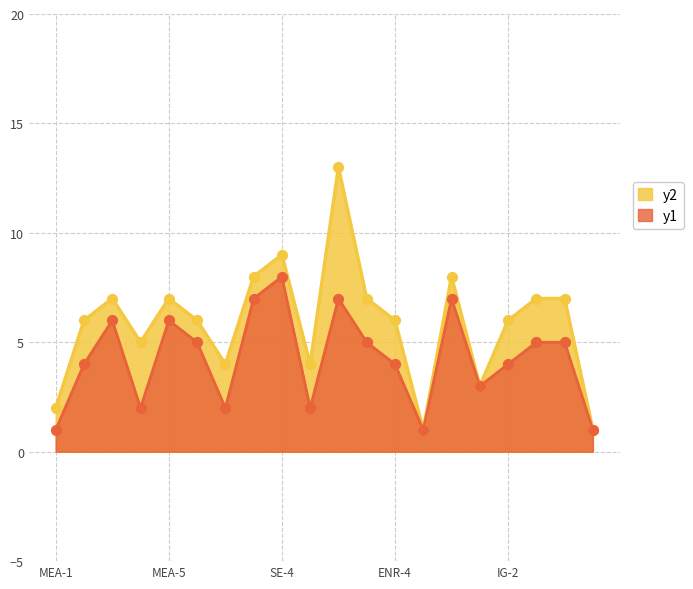

Is the value of y2 at MEA-4 greater than the value of y1 at MEA-3?

No